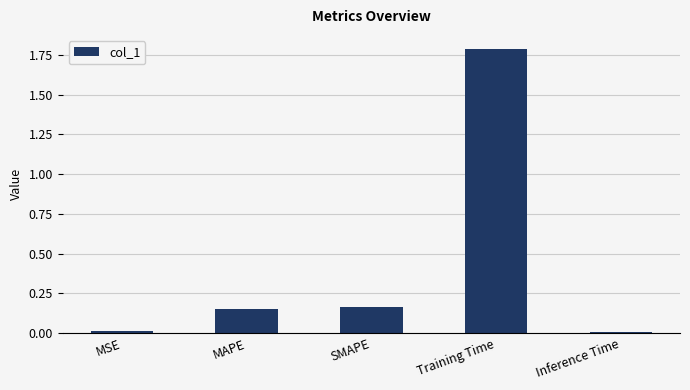

At which category does the chart reach its peak across all series?

Training Time